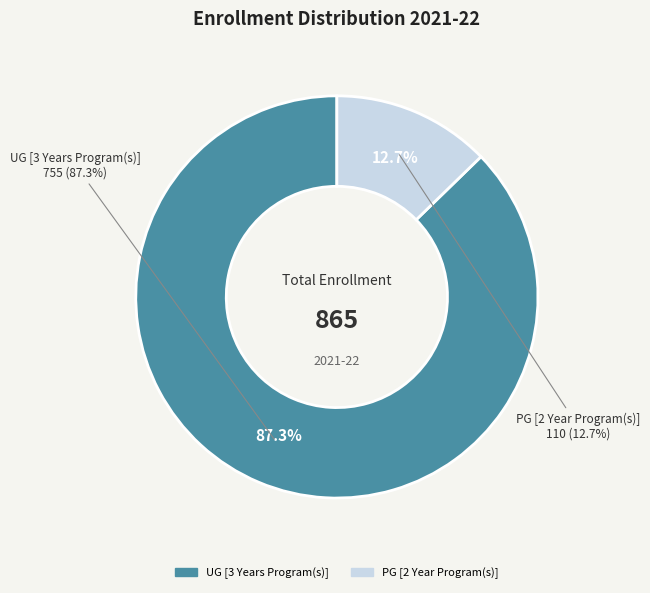

Which category has the smallest portion of the pie?

PG [2 Year Program(s)]